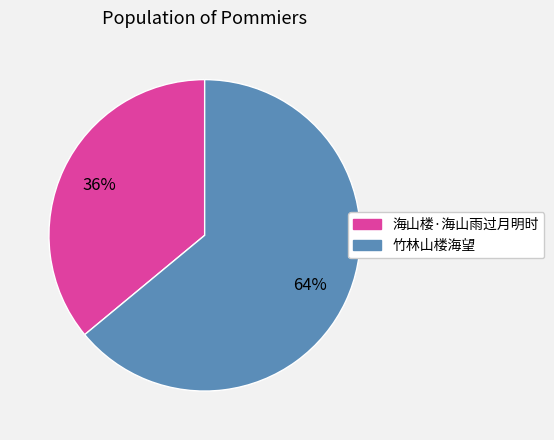

Combined, do 海山楼·海山雨过月明时 and 竹林山楼海望 account for over 50%?

Yes